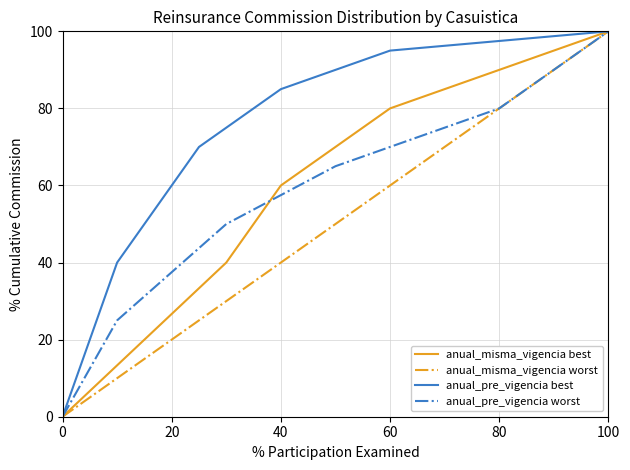

At which label does anual_pre_vigencia worst first exceed 65?

80